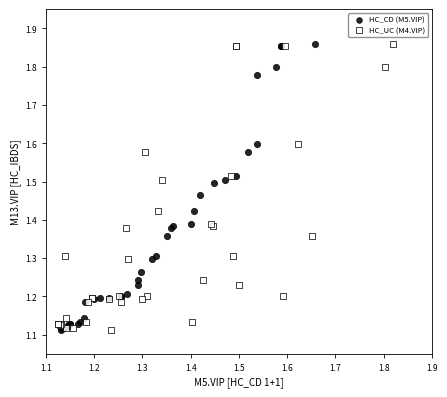

What are all the series names shown in the legend?

HC_CD (M5.VIP), HC_UC (M4.VIP)